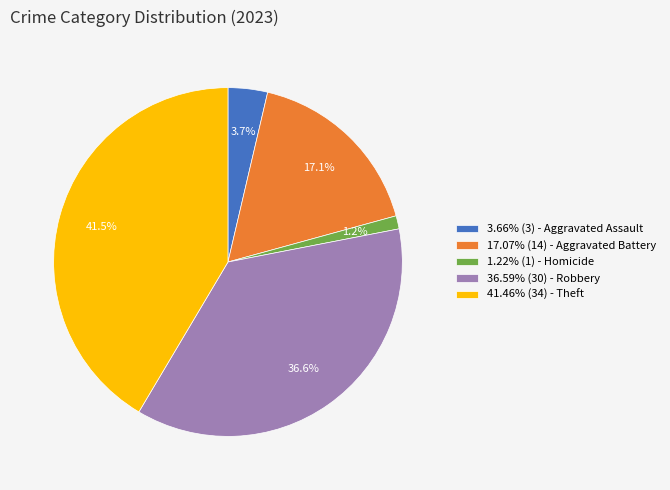

How many segments does this pie chart have?

5